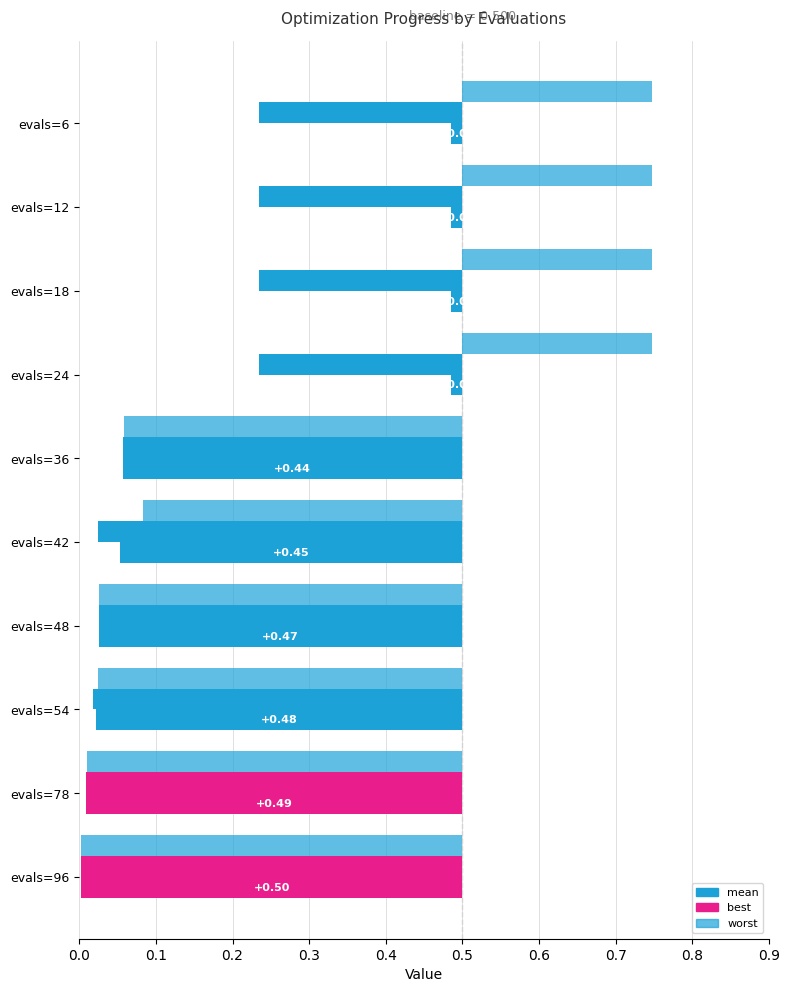

Which has a higher value, evals=6 or evals=42?

evals=6